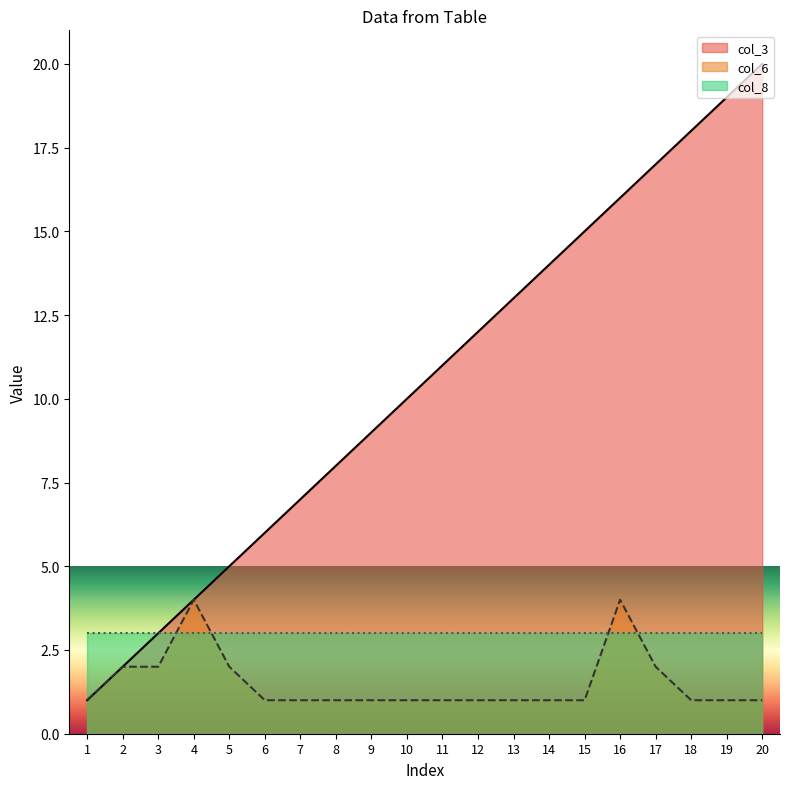

Which series has the largest range (max minus min)?

col_3